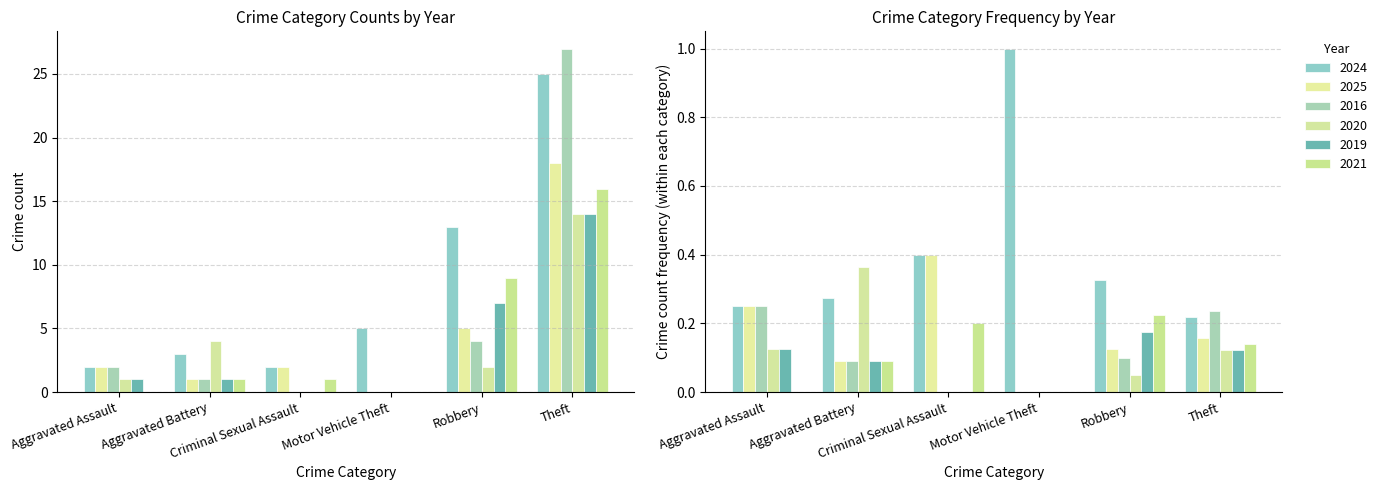

What is the label of the 4th bar from the left?

Motor Vehicle Theft